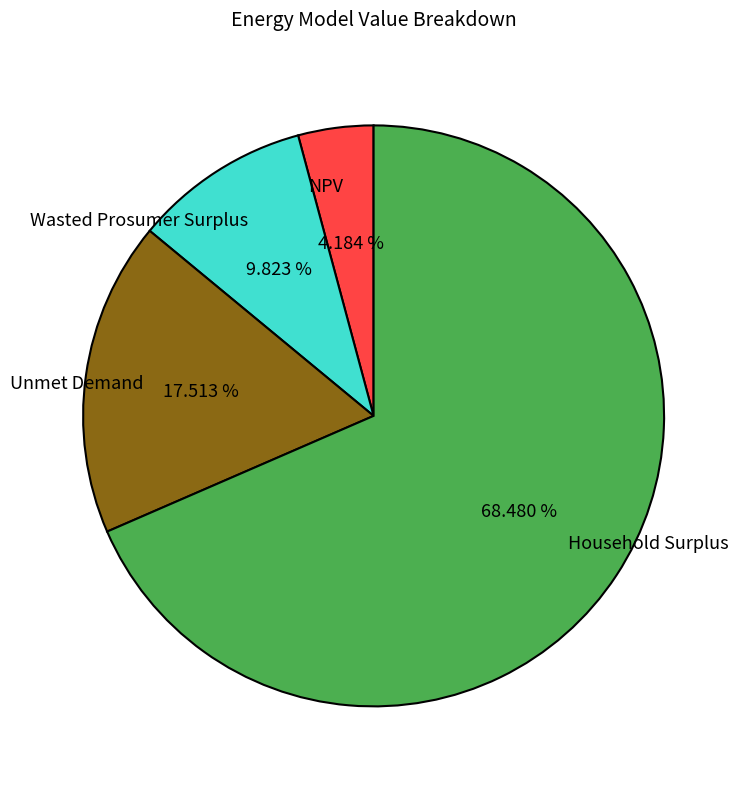

Count the number of slices in the pie.

4